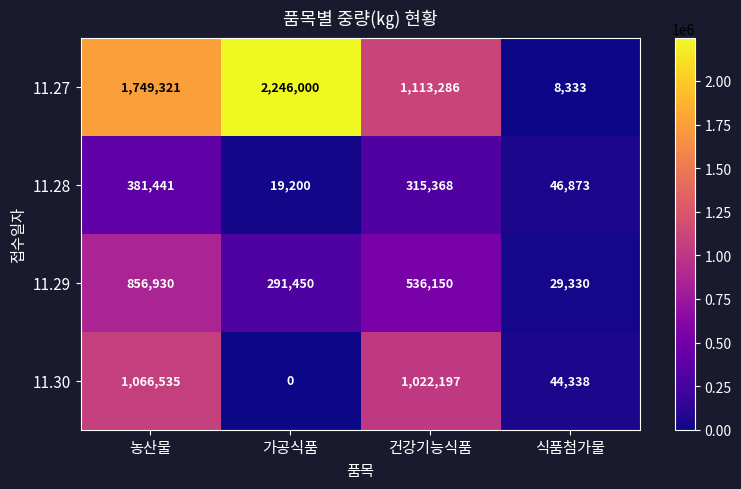

Reading left to right, what are all the values shown in this chart?

11.27: 1749321	2246000	1113286	8333
11.28: 381441	19200	315368	46873
11.29: 856930	291450	536150	29330
11.30: 1066535	0	1022197	44338